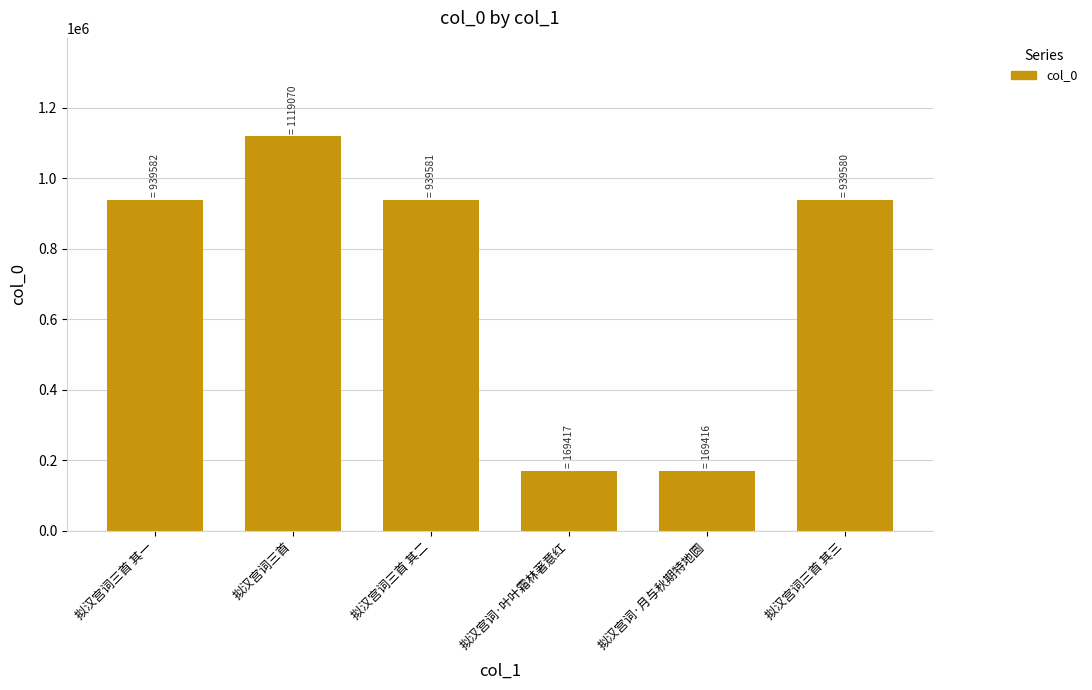

What is the ratio of the value at 拟汉宫词三首 其二 to the value at 拟汉宫词三首 其三?

1.0